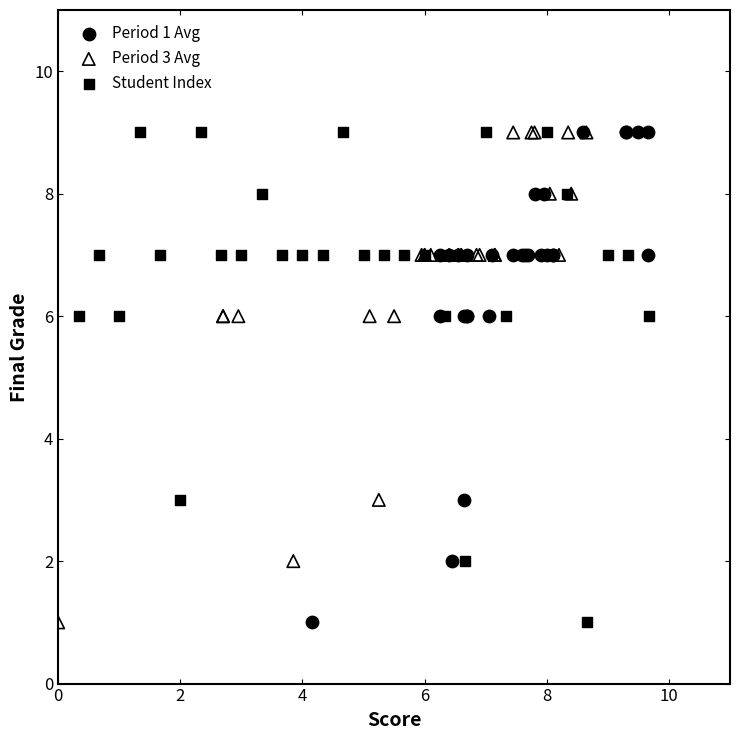

What are all the series names shown in the legend?

Period 1 Avg, Period 3 Avg, Student Index